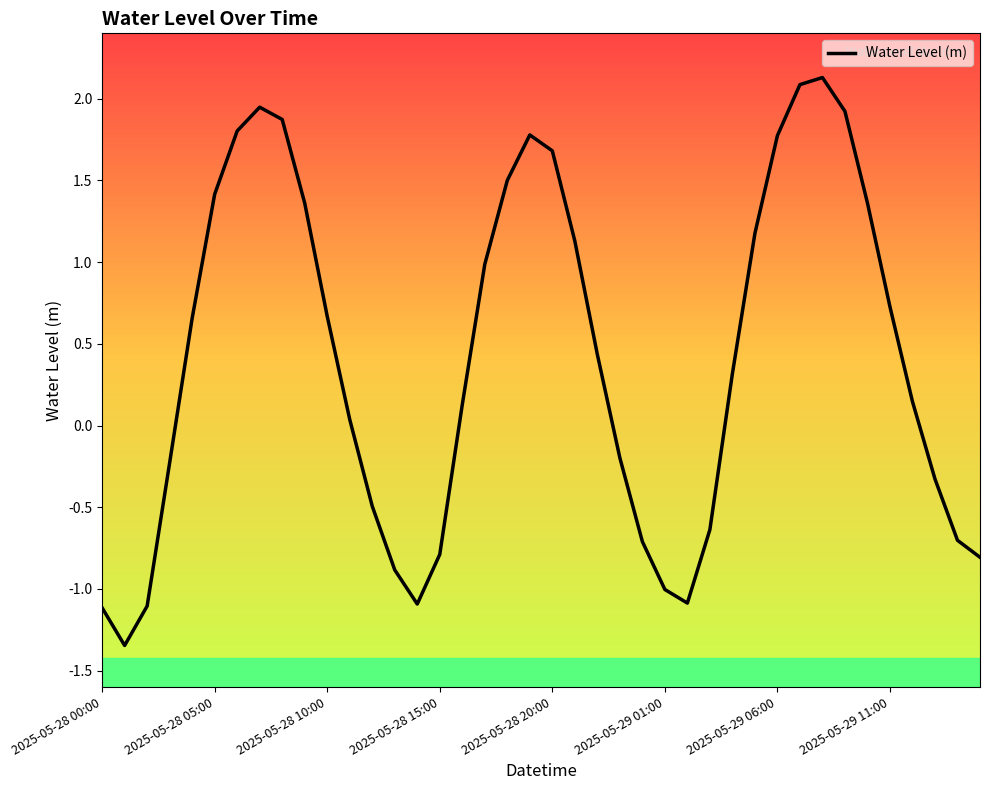

What is the maximum value shown in the chart?

2.1